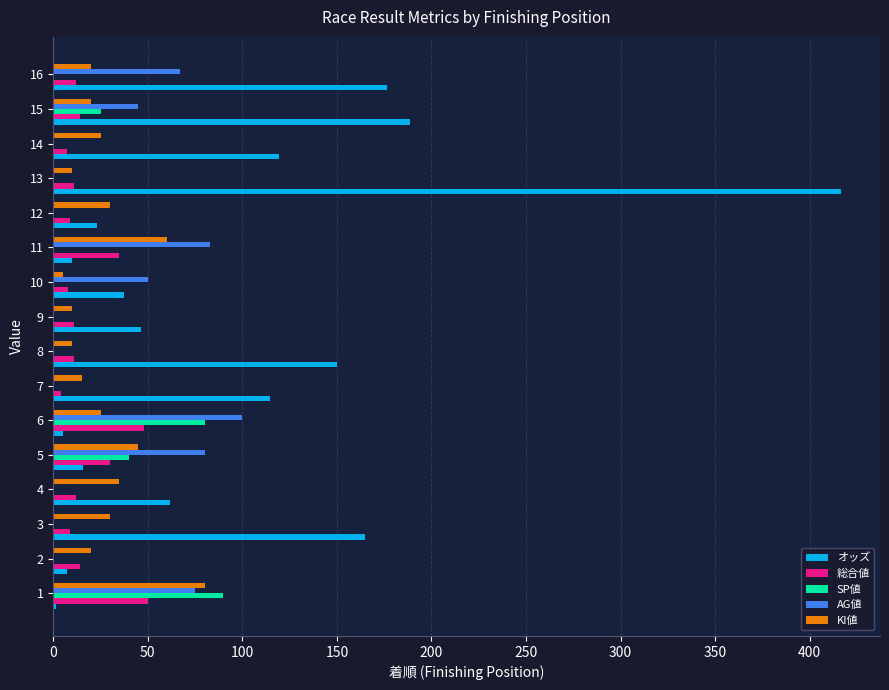

What is the maximum value for SP値?

90.0